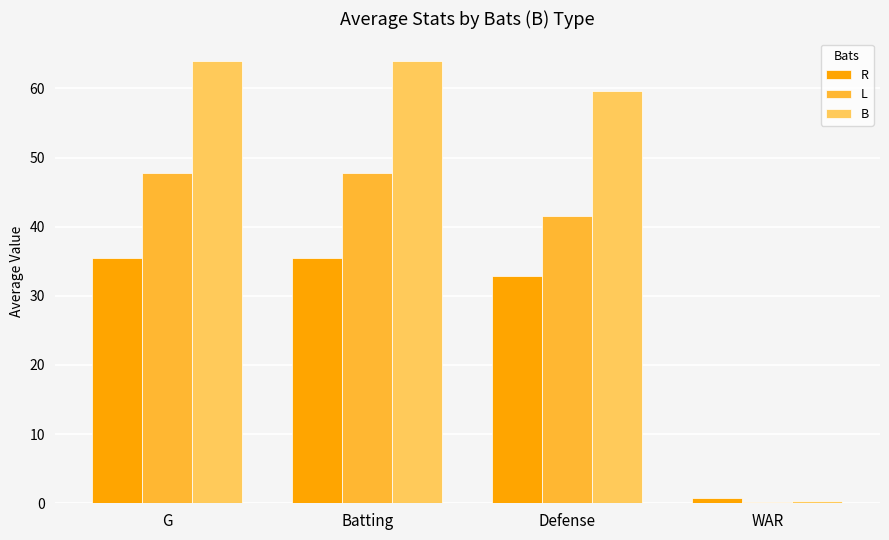

Which category has the lowest value in the L series?

WAR